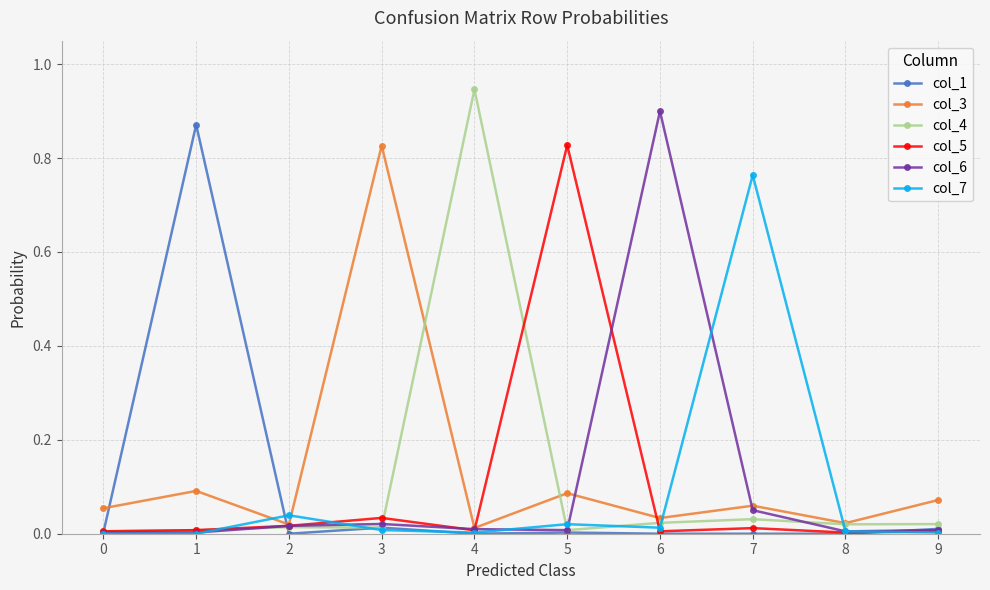

At which category does the chart reach its peak across all series?

4